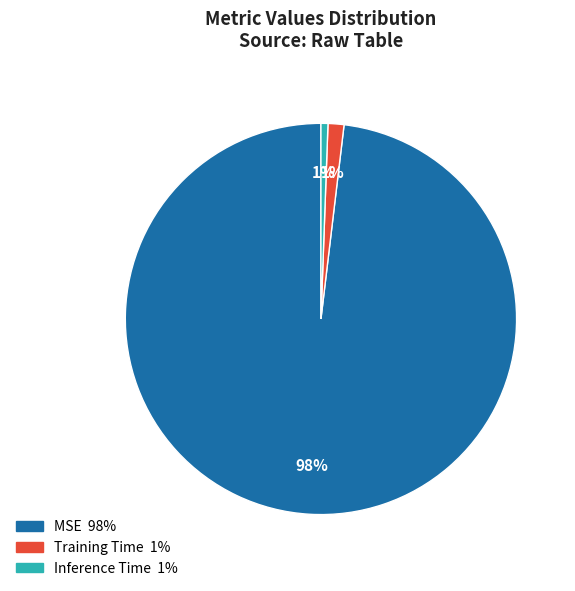

The Inference Time slice represents 1% of the pie. True or false?

True